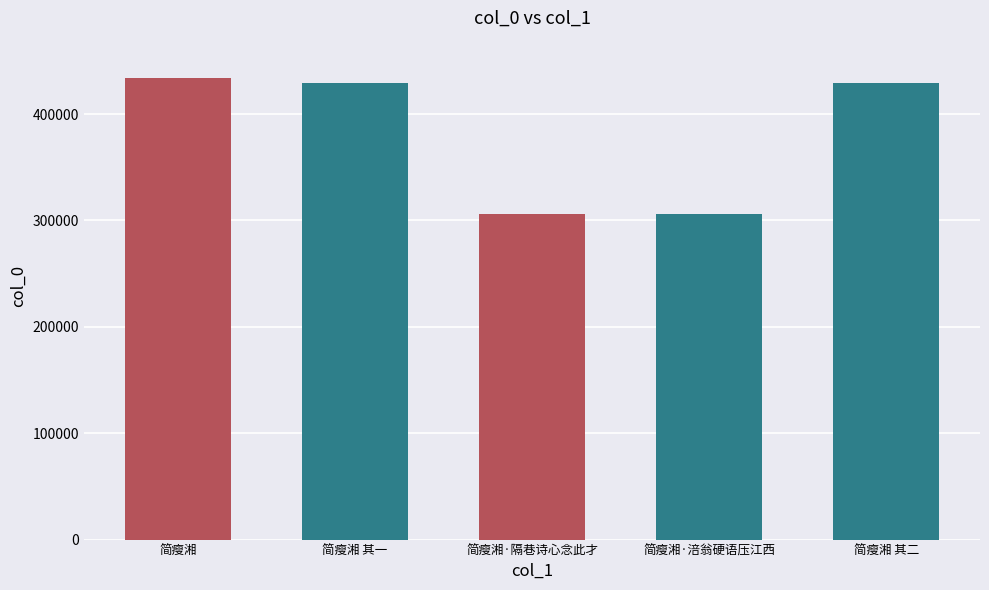

What is the average value?

380776